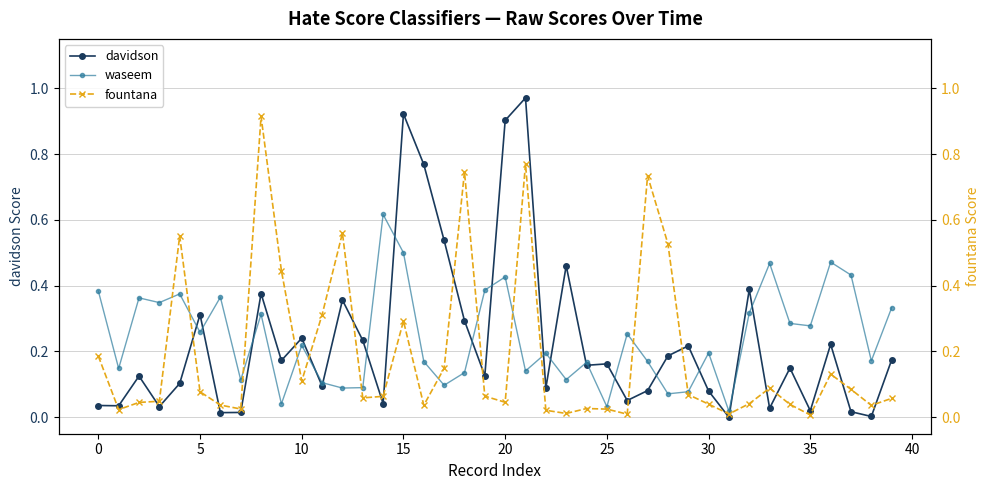

The waseem series shows 0.2 at 32. True or false?

False